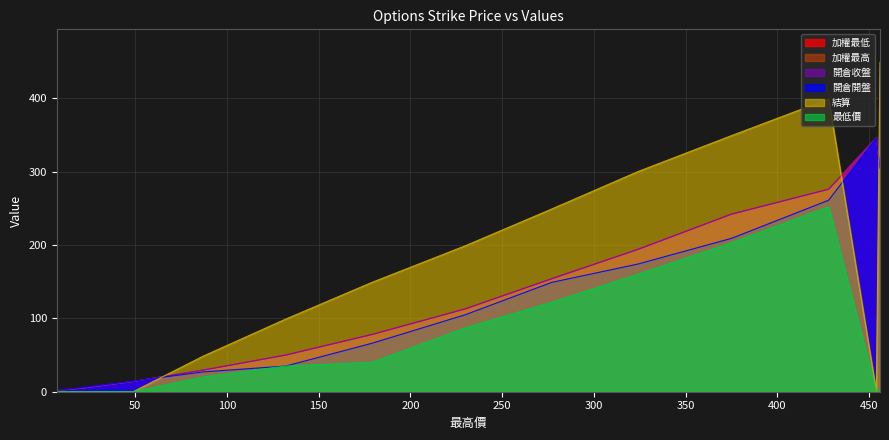

What is the sum of the 開倉收盤 values at 456 and 375?

547.0